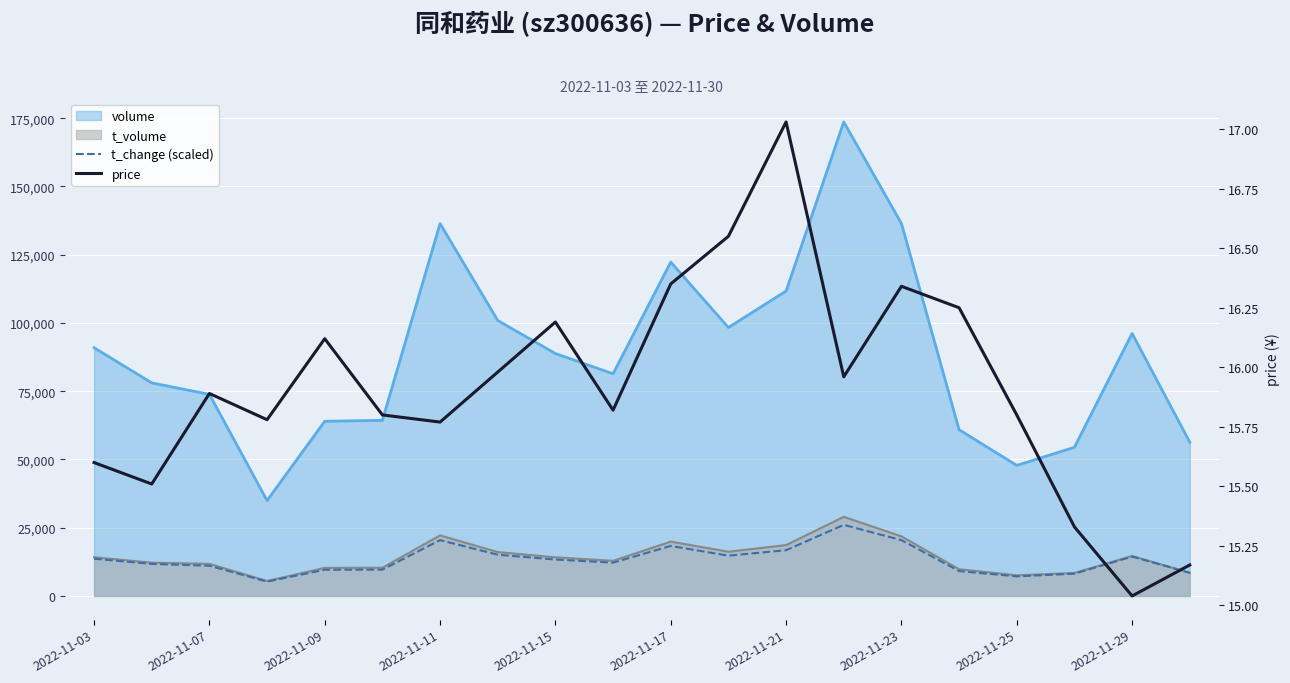

What is the label of the 2nd point from the left?

2022-11-07